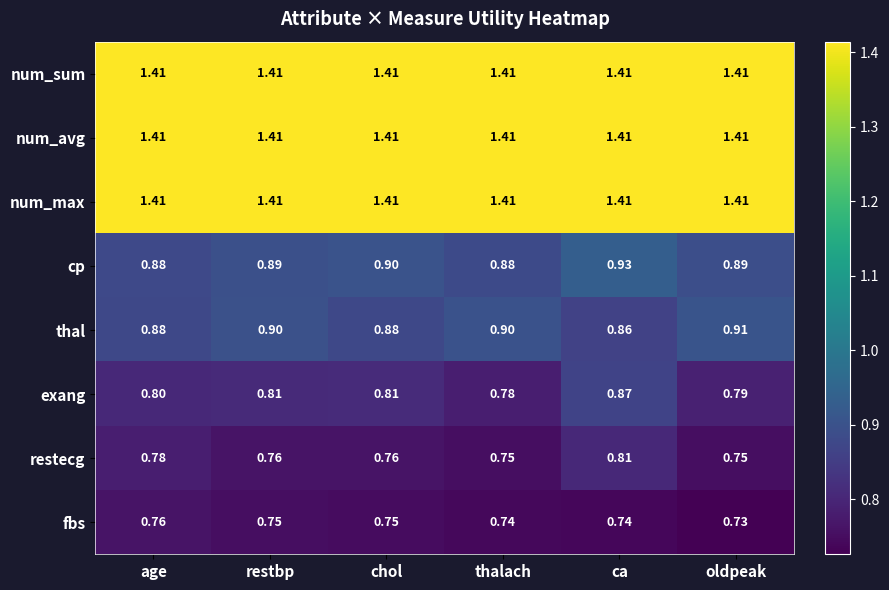

At which category is the sum across all series the highest?

ca